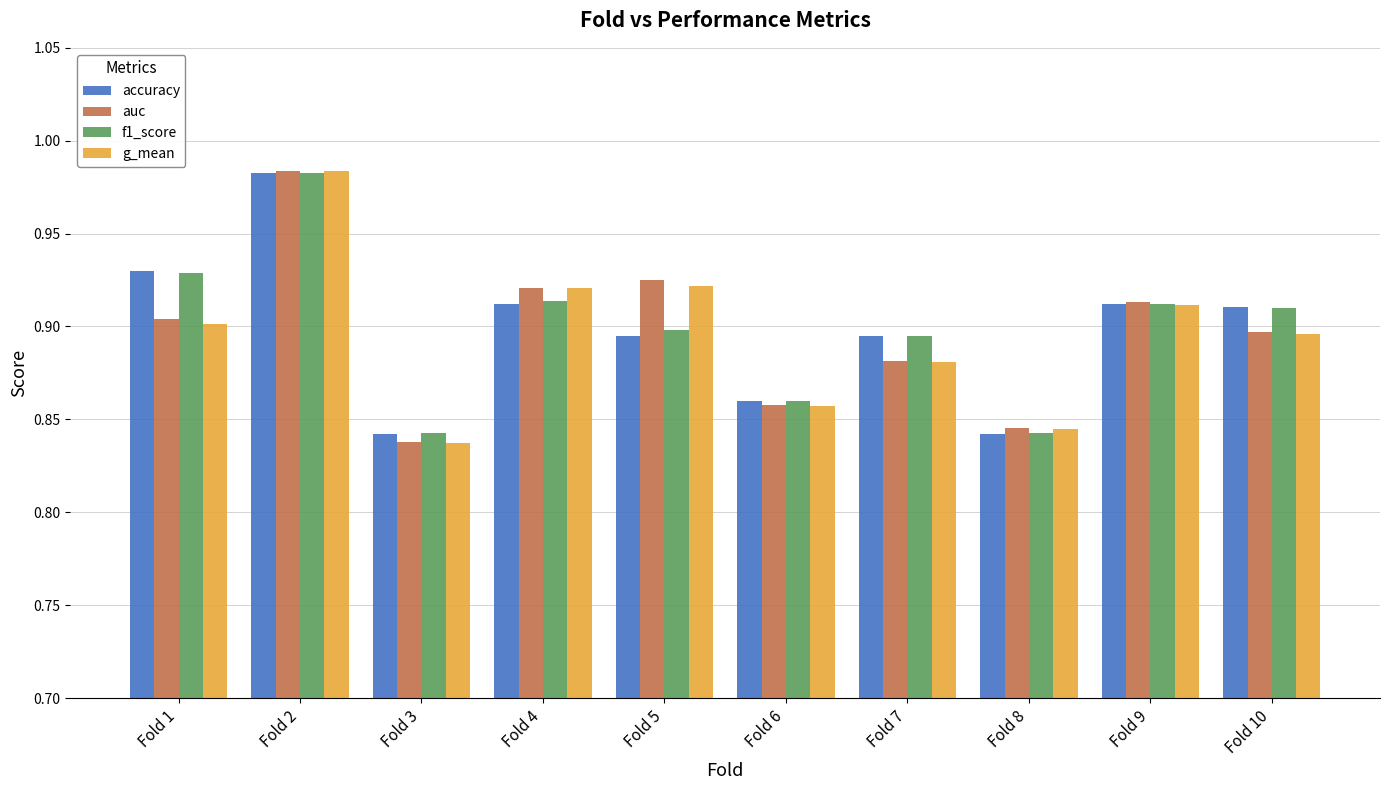

Are the bars horizontal?

No